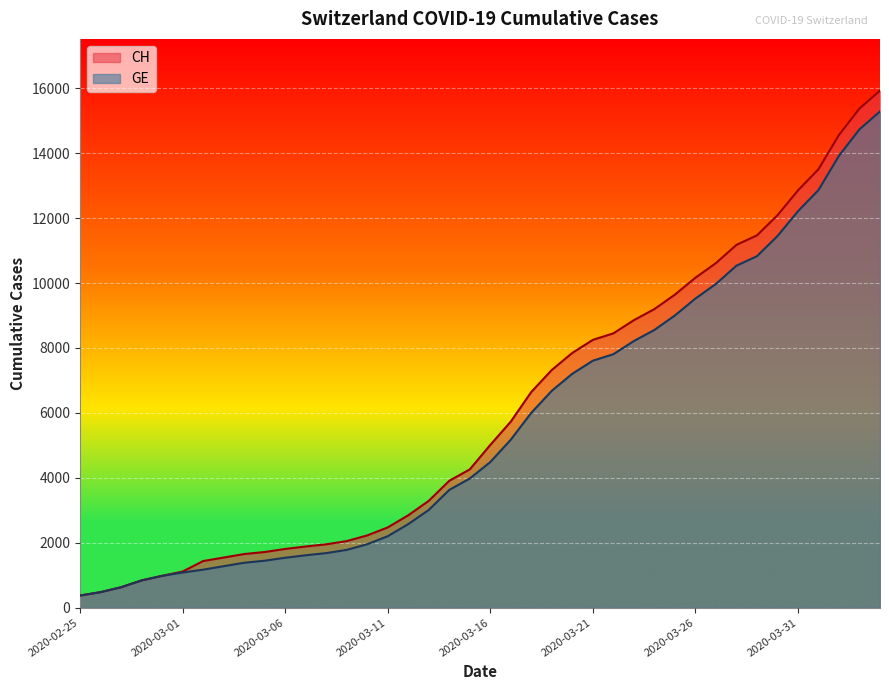

What value does the GE series have at 2020-03-17?

5174